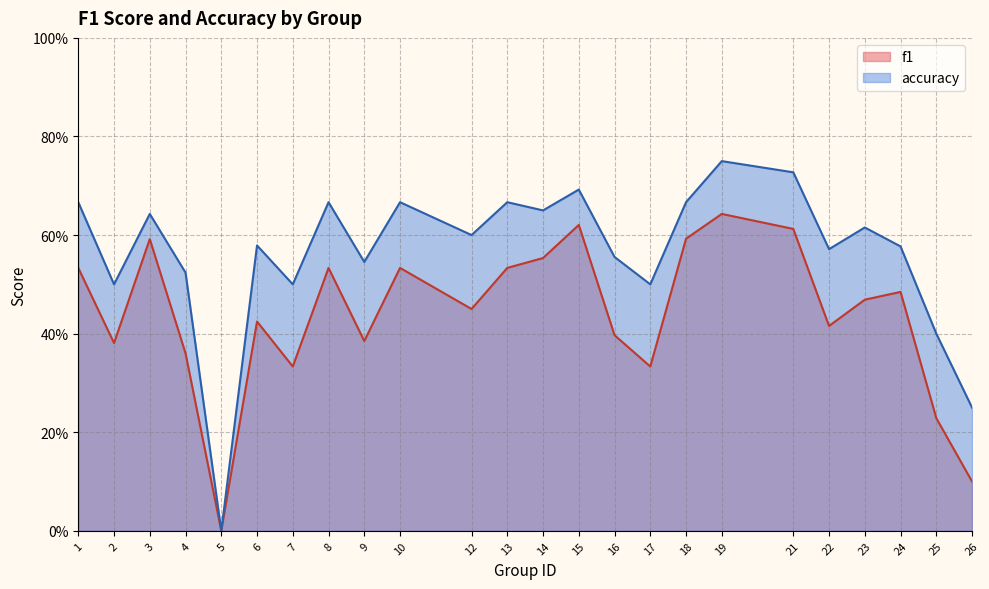

What is the average value of the f1 series?

0.4